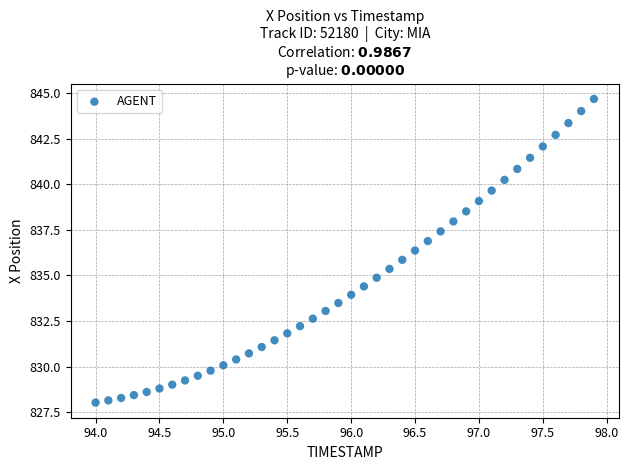

What is the range of Y values (max minus min)?

16.6